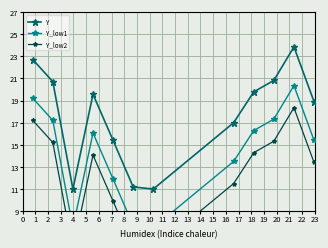

What is the lowest value of the Y_low2 series?

5.5